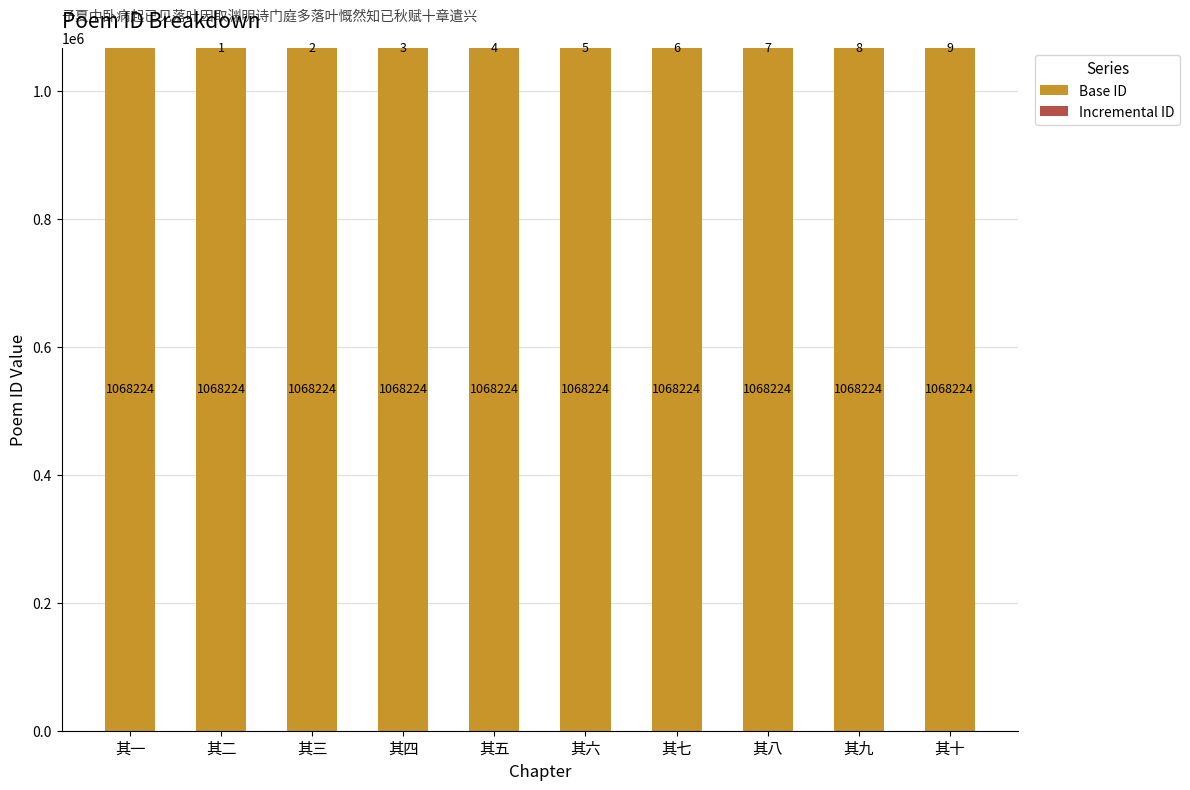

At which category is the sum across all series the highest?

其十